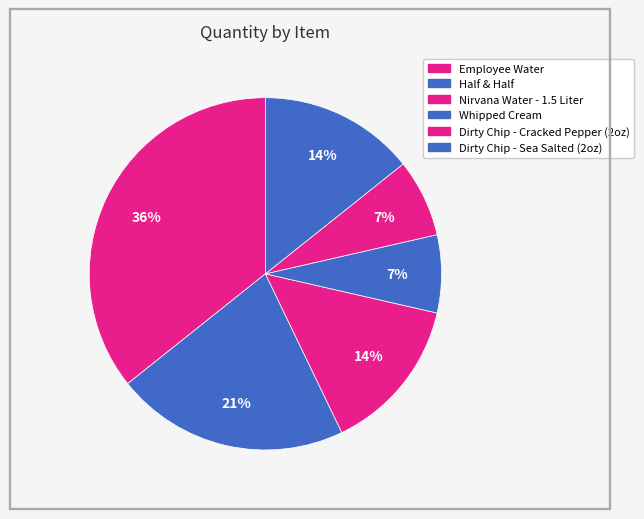

Combined, do Half & Half and Dirty Chip - Sea Salted (2oz) account for over 50%?

No